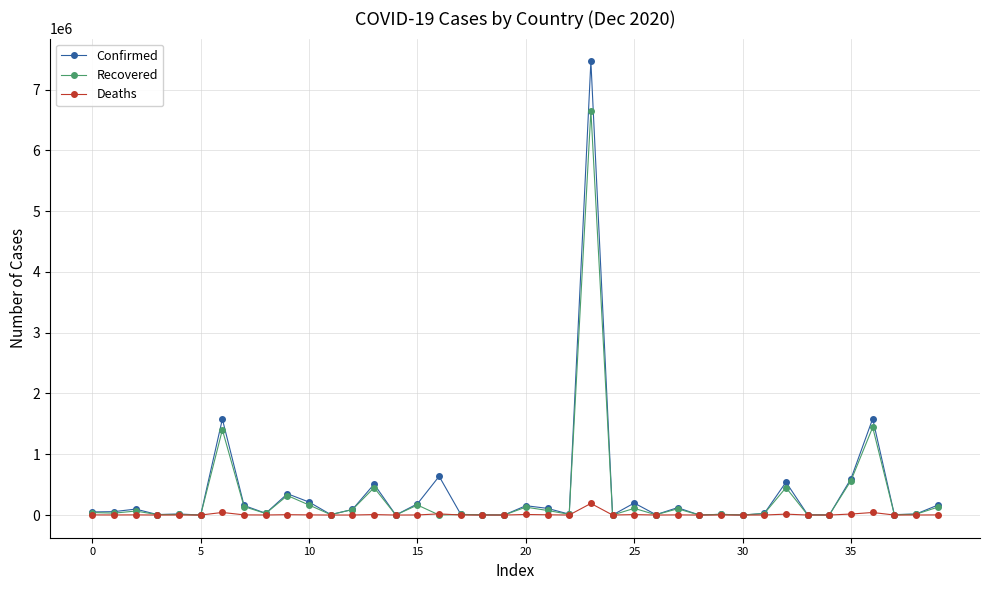

Reading right to left, transcribe all the data shown in this chart.

Confirmed: 162990	16763	6571	1584903	598394	1986	4948	540941	26277	363	11698	786	121280	6255	197384	152	7465806	14025	109330	153590	576	3205	10490	637246	184922	352	508099	91518	7788	213192	350484	28308	157349	1578267	155	17149	7806	97857	55755	50886
Recovered: 128842	13982	4988	1444041	567376	1654	1924	450669	24892	355	11426	687	102163	4588	109742	149	6653935	11627	75124	129754	444	3061	9081	0	164538	296	450488	89326	6166	164500	320753	25728	138669	1402227	146	9976	7252	65505	31181	40784
Deaths: 2086	573	100	41943	16404	103	63	14769	448	0	112	2	2579	77	7123	3	190795	40	3923	9083	0	44	228	19089	1376	7	7428	351	169	2454	5843	908	2752	42501	5	399	83	2722	1143	2149